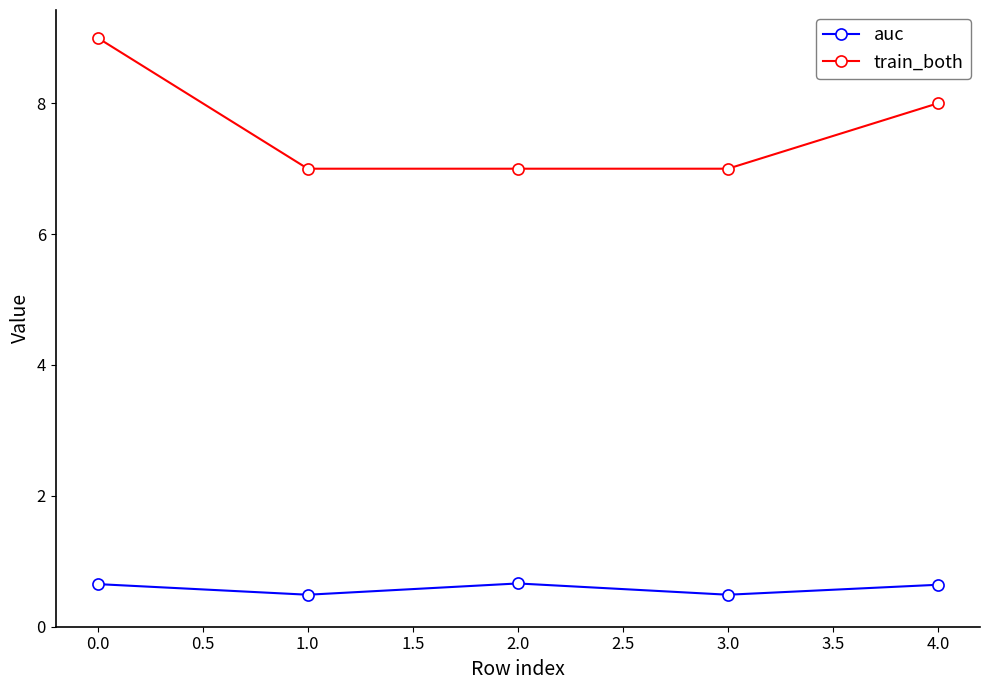

What is the sum of all auc values?

2.9